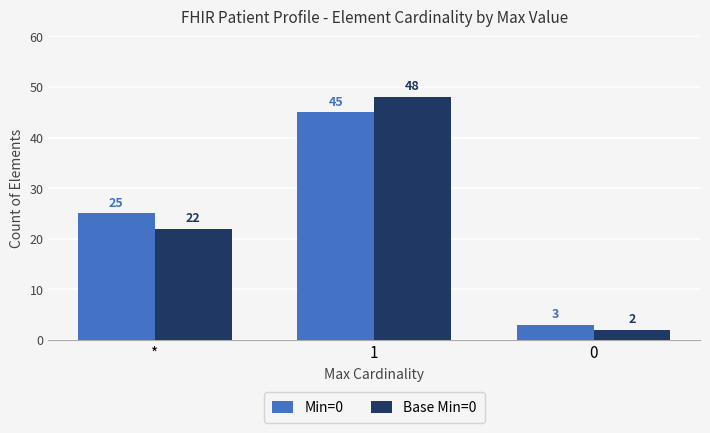

Reading left to right, what are all the values shown in this chart?

Min=0: *=25	1=45	0=3
Base Min=0: *=22	1=48	0=2